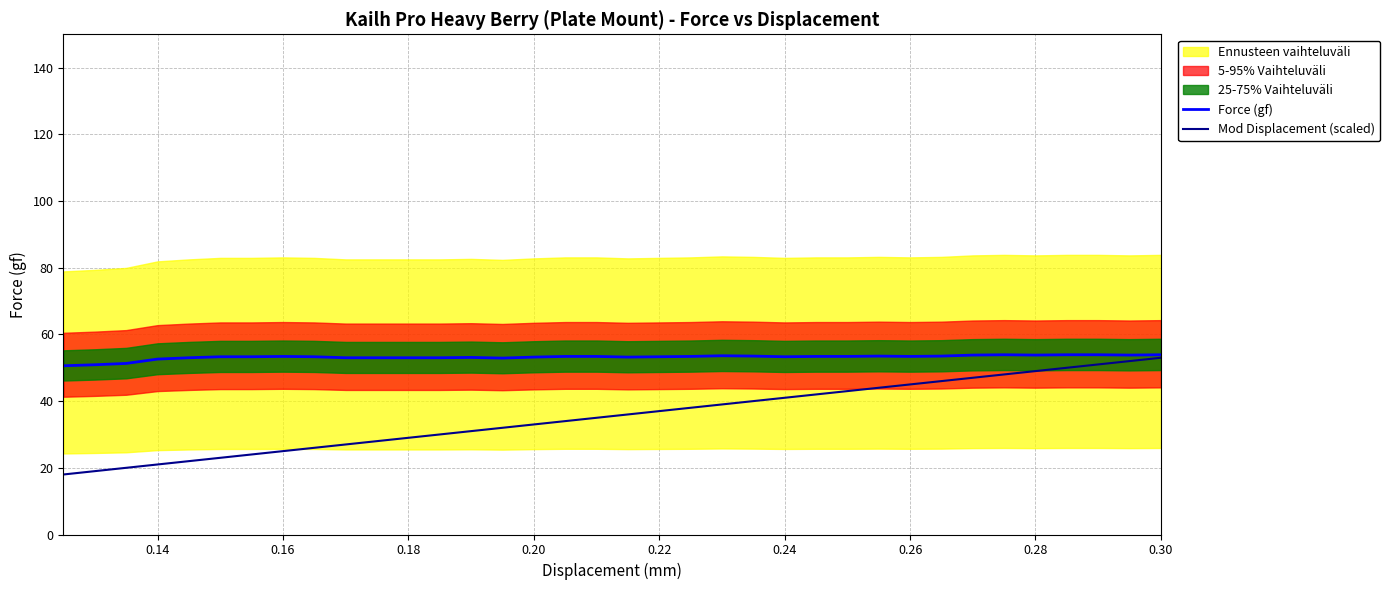

How many interior local peaks does the Force (gf) series have?

5